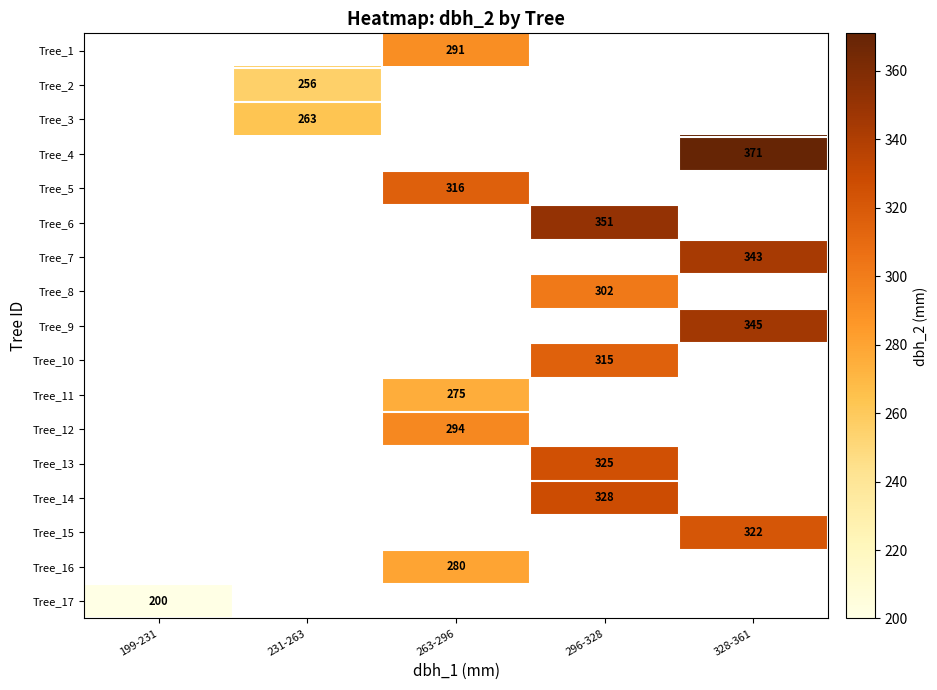

The value of Tree_13 at 296-328 is 546. True or false?

False